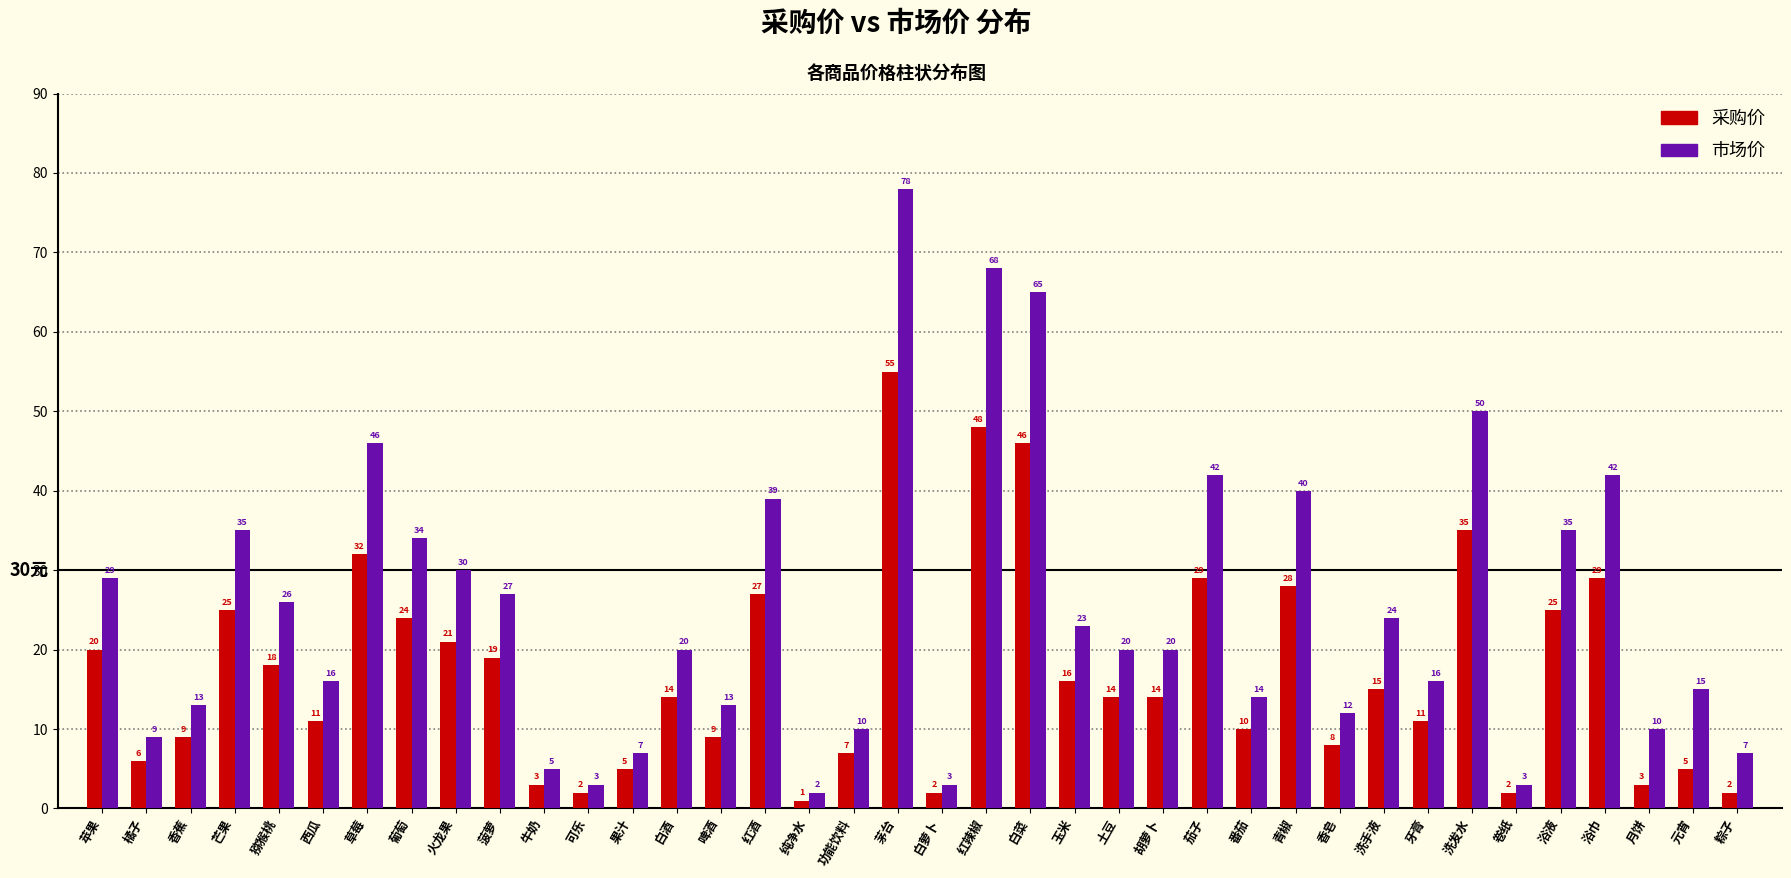

Reading left to right, transcribe all the data shown in this chart.

采购价: 苹果=20	橘子=6	香蕉=9	芒果=25	猕猴桃=18	西瓜=11	草莓=32	葡萄=24	火龙果=21	菠萝=19	牛奶=3	可乐=2	果汁=5	白酒=14	啤酒=9	红酒=27	纯净水=1	功能饮料=7	茅台=55	白萝卜=2	红辣椒=48	白菜=46	玉米=16	土豆=14	胡萝卜=14	茄子=29	番茄=10	青椒=28	香皂=8	洗手液=15	牙膏=11	洗发水=35	卷纸=2	浴液=25	浴巾=29	月饼=3	元宵=5	粽子=2
市场价: 苹果=29	橘子=9	香蕉=13	芒果=35	猕猴桃=26	西瓜=16	草莓=46	葡萄=34	火龙果=30	菠萝=27	牛奶=5	可乐=3	果汁=7	白酒=20	啤酒=13	红酒=39	纯净水=2	功能饮料=10	茅台=78	白萝卜=3	红辣椒=68	白菜=65	玉米=23	土豆=20	胡萝卜=20	茄子=42	番茄=14	青椒=40	香皂=12	洗手液=24	牙膏=16	洗发水=50	卷纸=3	浴液=35	浴巾=42	月饼=10	元宵=15	粽子=7